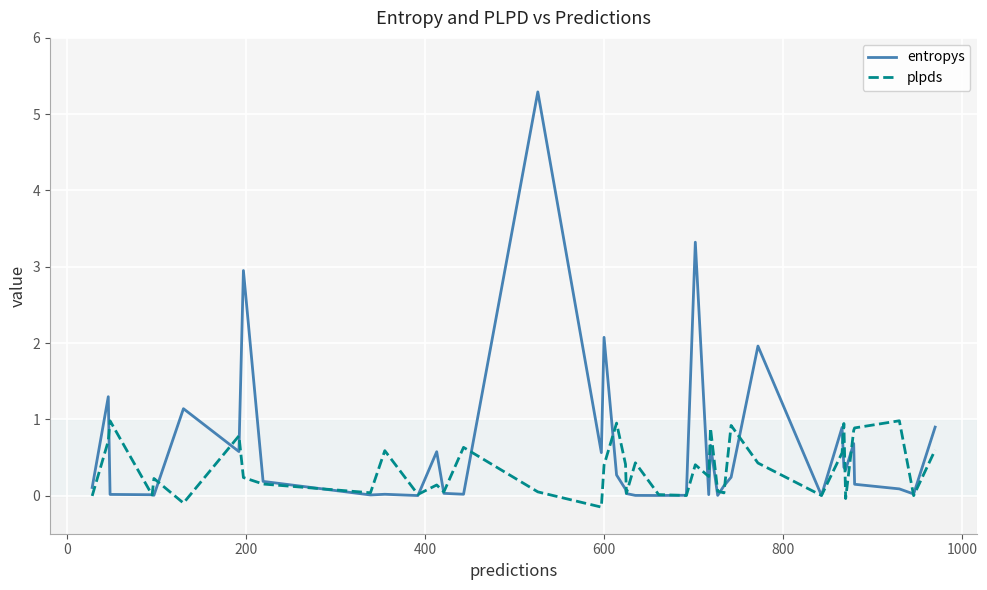

List the series in order of their overall mean, lowest first.

plpds, entropys